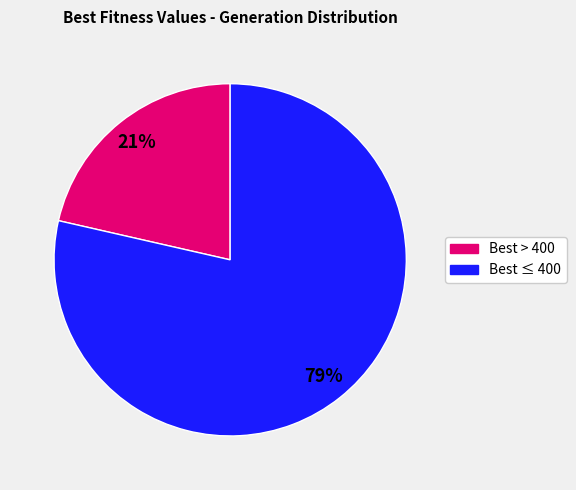

Which category has the biggest portion of the pie?

Best ≤ 400